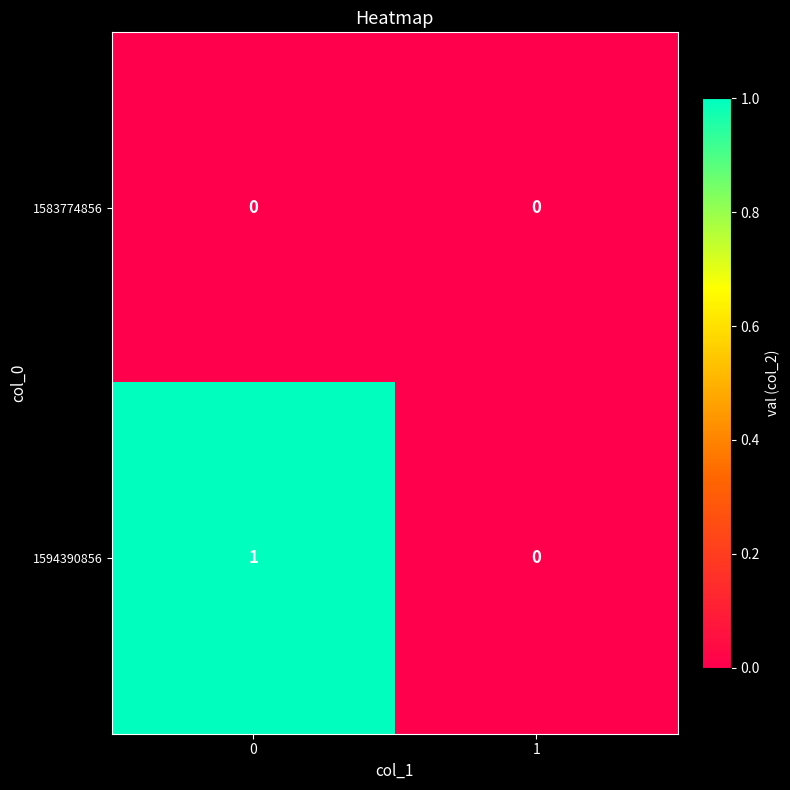

Between 0 and 1, which series saw the biggest shift?

1594390856